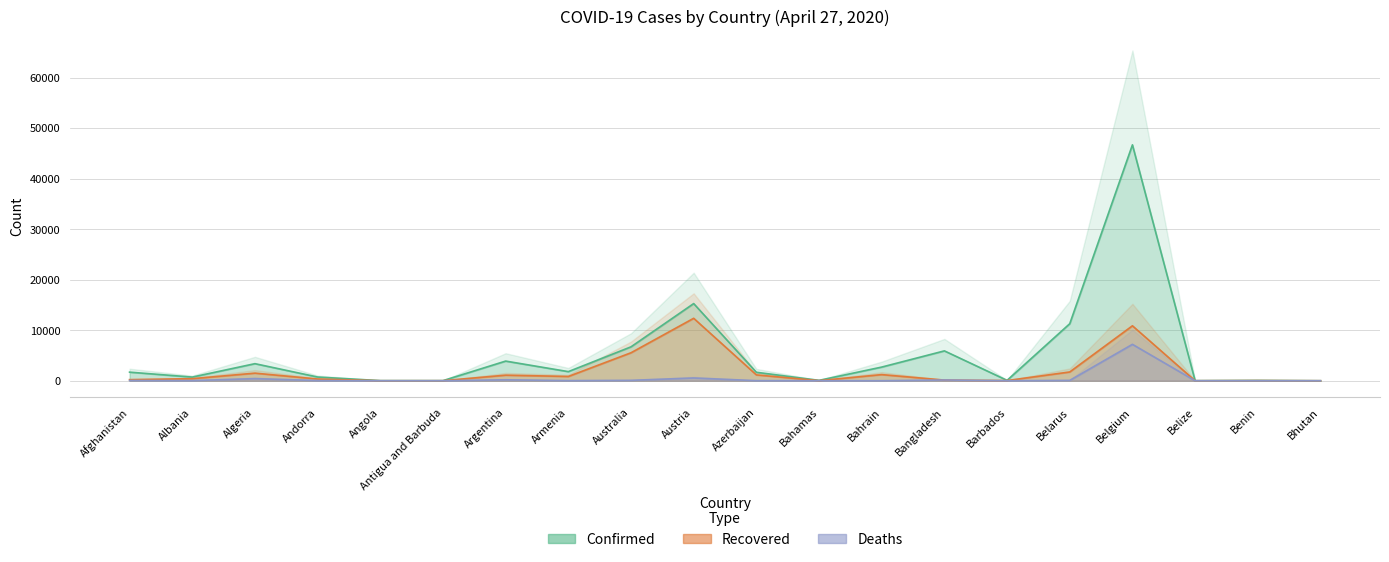

Where is the first local minimum for Deaths?

Albania